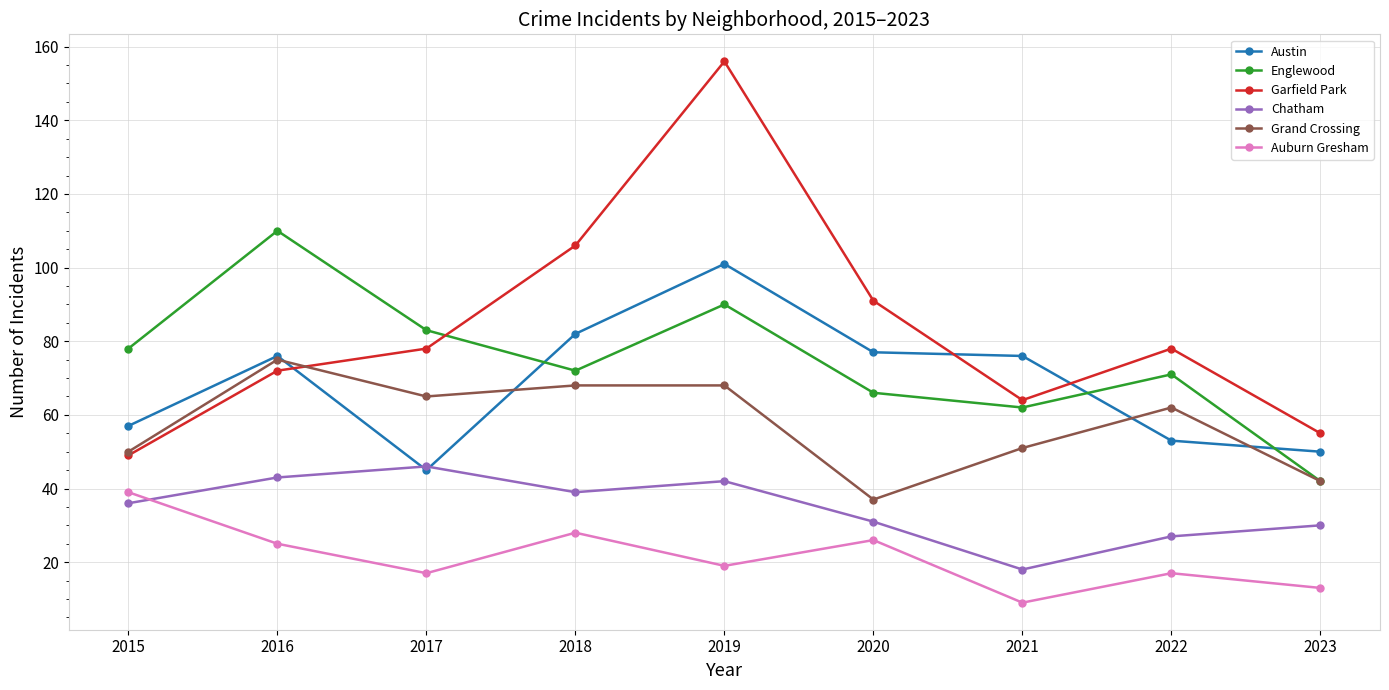

True or false: Englewood has a value of 71 at 2022.

True